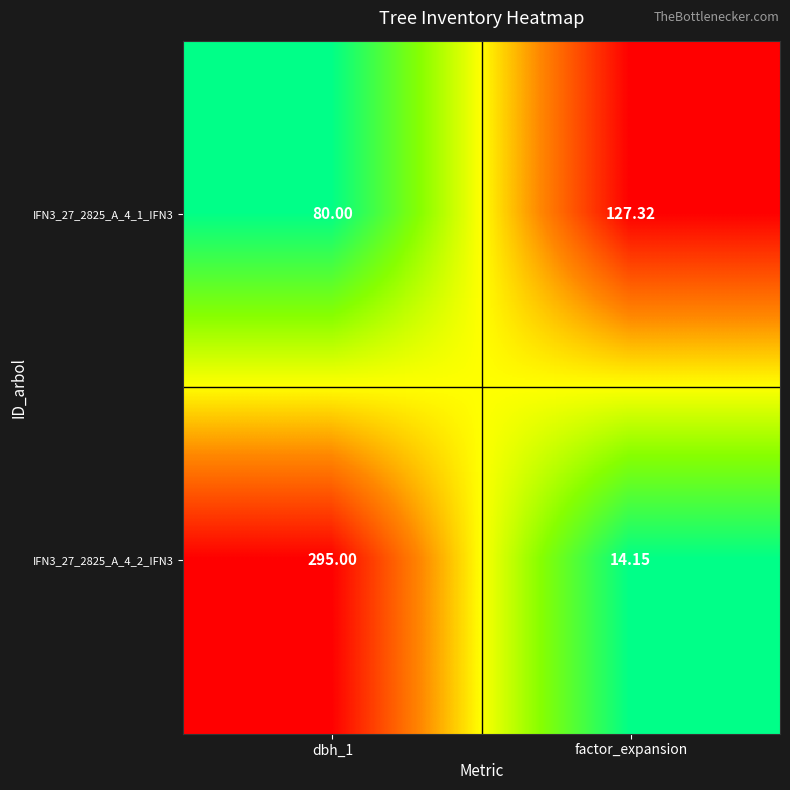

How many data points in IFN3_27_2825_A_4_2_IFN3 are less than 295?

1